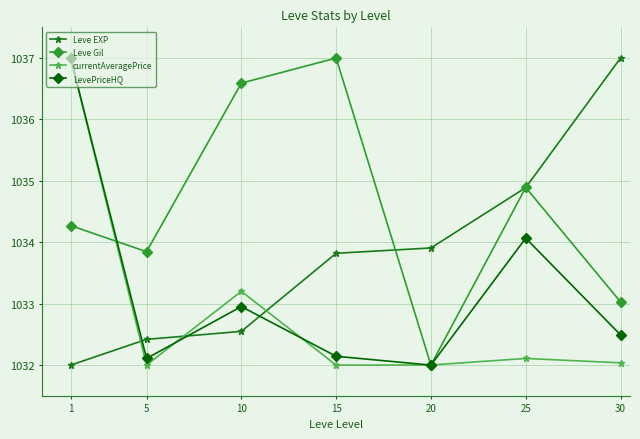

How many values in the Leve EXP series exceed 1033?

4